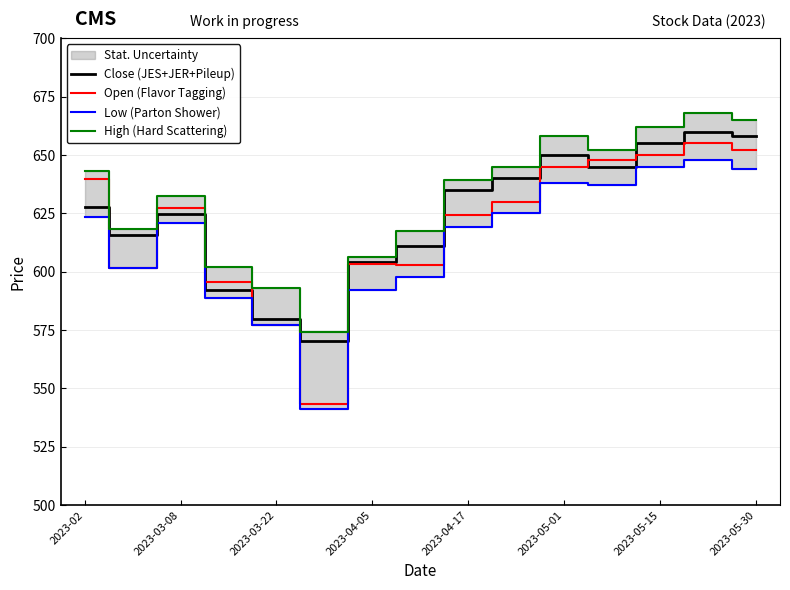

Reading left to right, list all the values displayed in this chart.

Close (JES+JER+Pileup): 627.7	615.5	624.5	592.3	579.9	570.3	604.2	610.9	634.9	640.0	650.0	645.0	655.0	660.0	658.0
Open (Flavor Tagging): 639.6	601.4	627.4	595.4	577.1	543.2	603.2	602.8	624.5	630.0	645.0	648.0	650.0	655.0	652.0
Low (Parton Shower): 623.5	601.4	620.9	588.9	577.1	541.3	592.1	597.5	619.0	625.0	638.0	637.0	645.0	648.0	644.0
High (Hard Scattering): 643.1	618.2	632.6	601.9	592.8	574.2	606.1	617.2	639.4	645.0	658.0	652.0	662.0	668.0	665.0